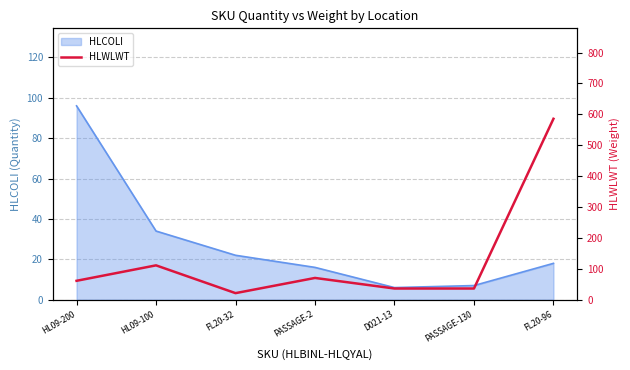

What is the minimum value shown in the chart?

21.2